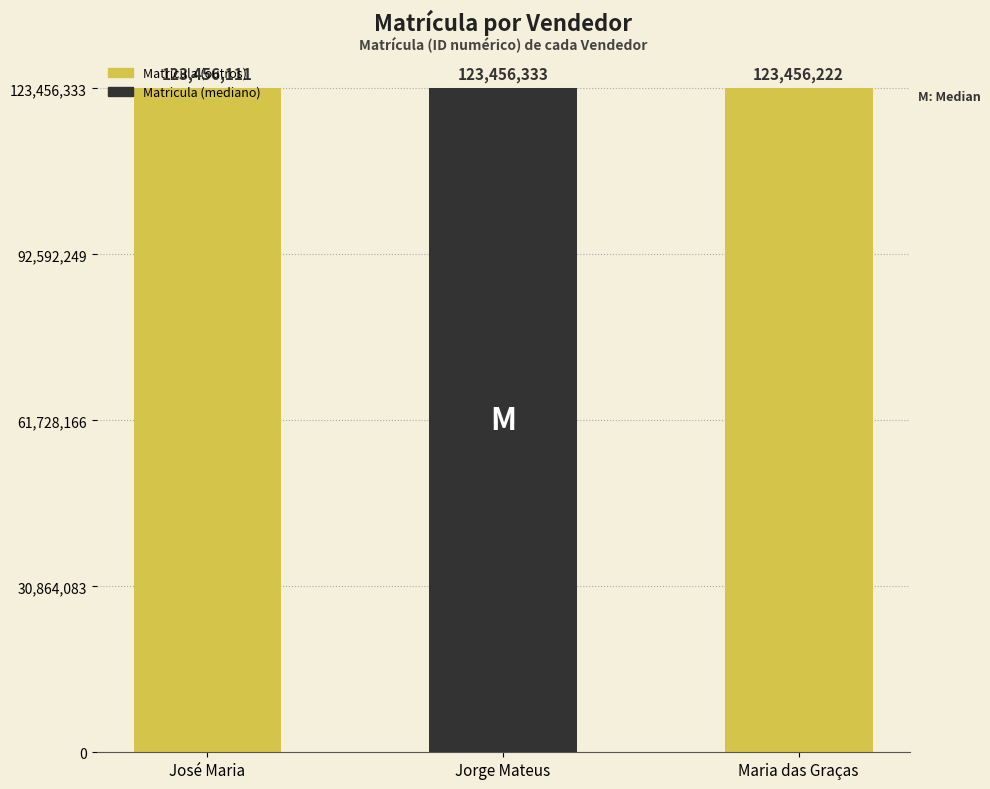

The value at Jorge Mateus is 123456333. True or false?

True